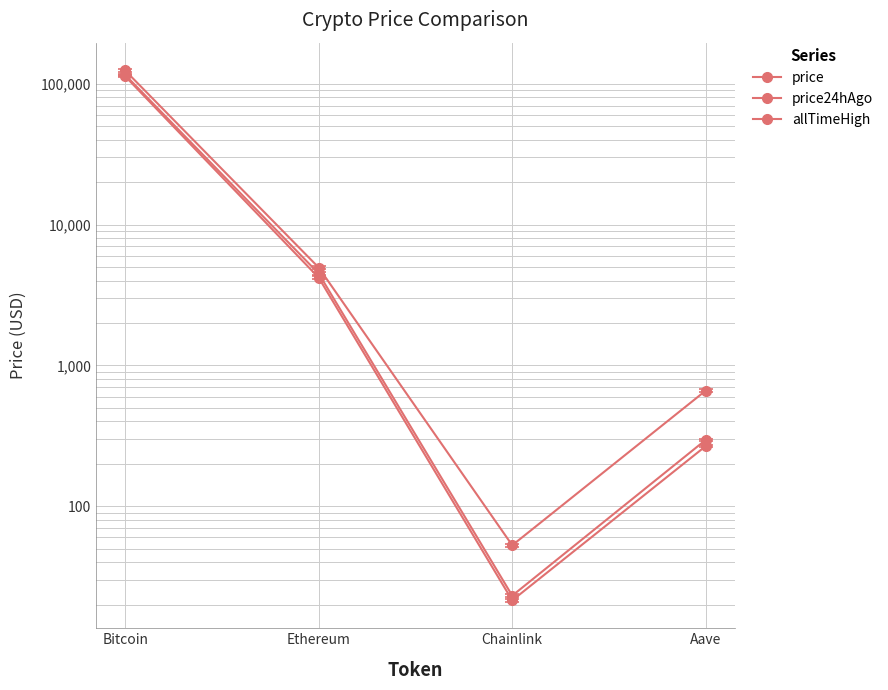

What is the sum of all allTimeHigh values?

129788.4